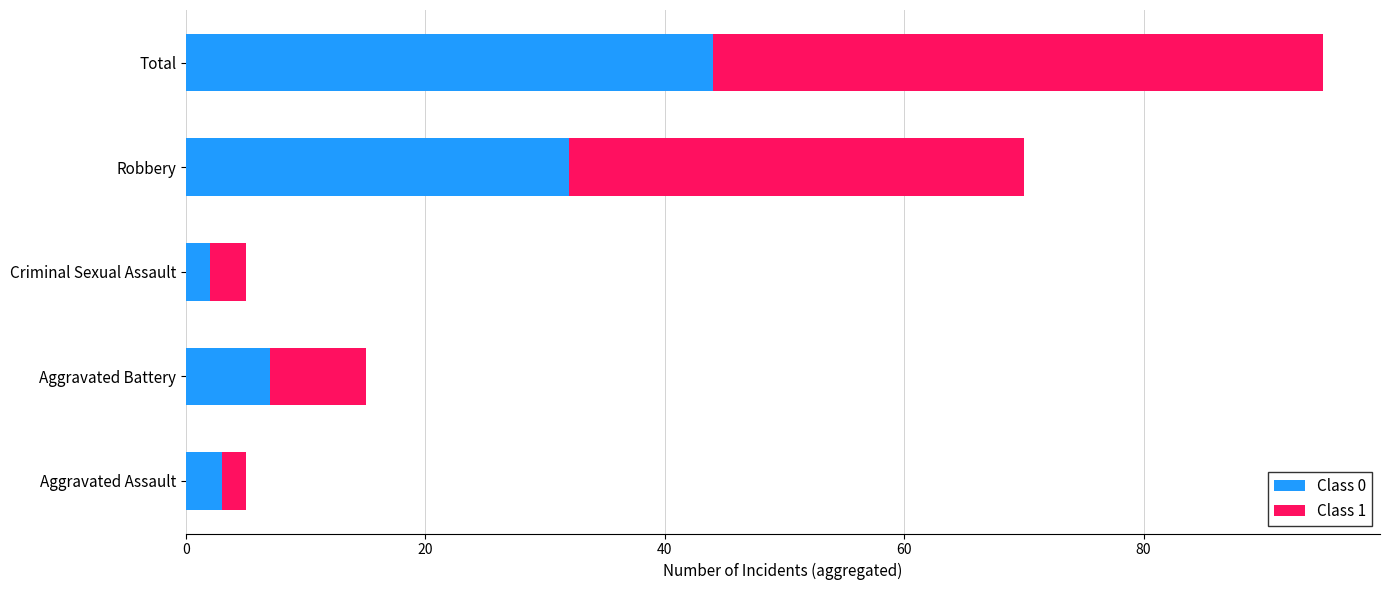

At which category is the sum across all series the highest?

Total